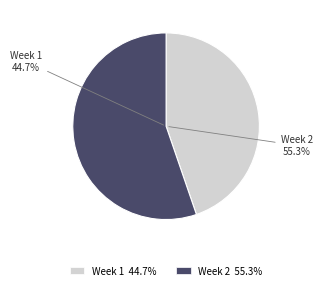

How much of the chart is everything except Week 2?

44.7%